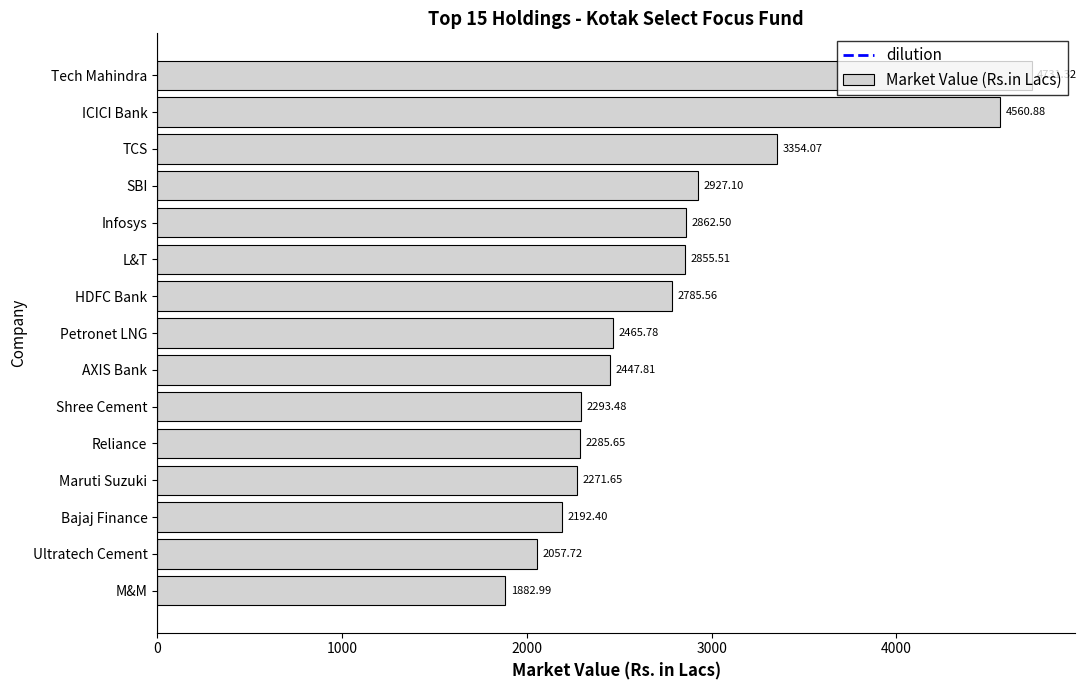

What is the maximum value shown in the chart?

4731.3